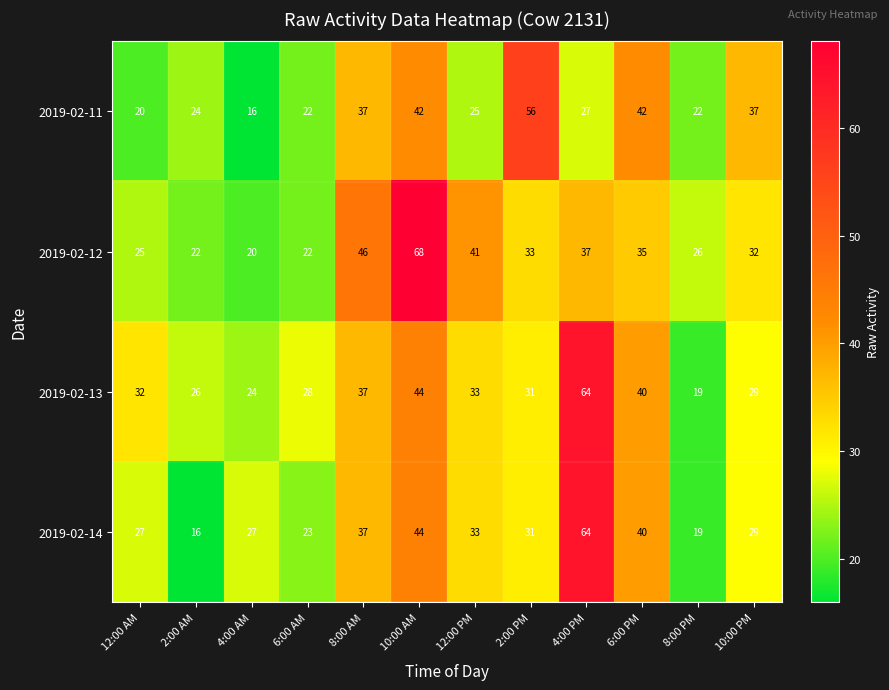

How many distinct data groups are displayed?

4